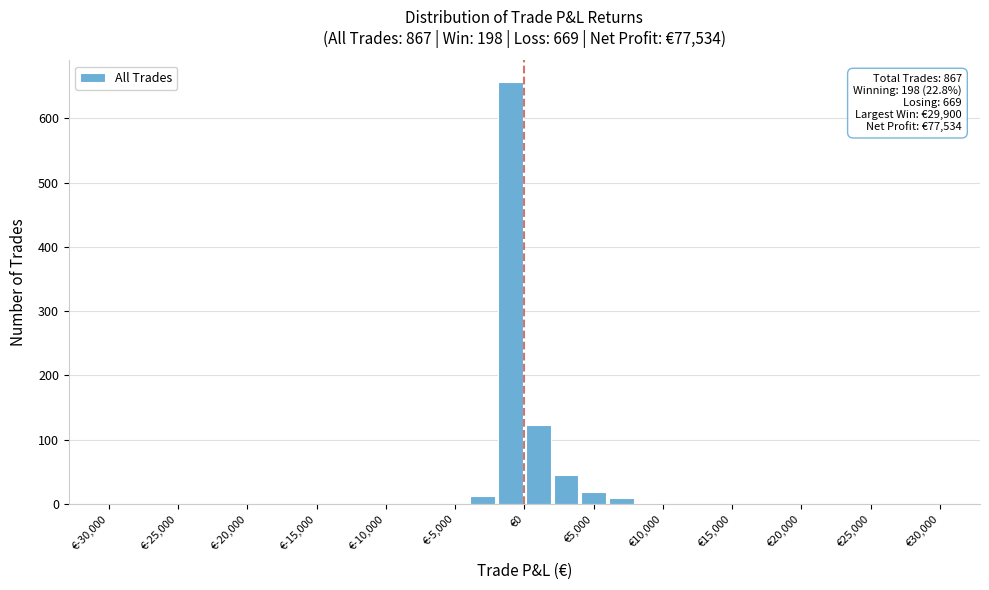

Which range on the x-axis has the tallest bar?

-2000 to 0